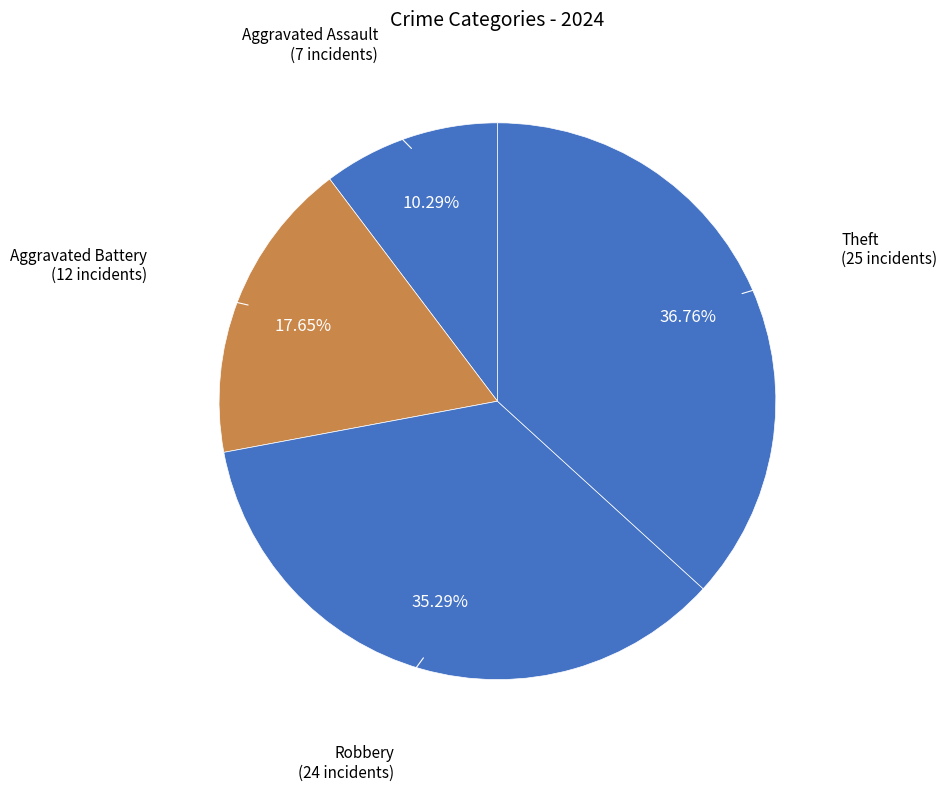

How many slices are in this pie chart?

4